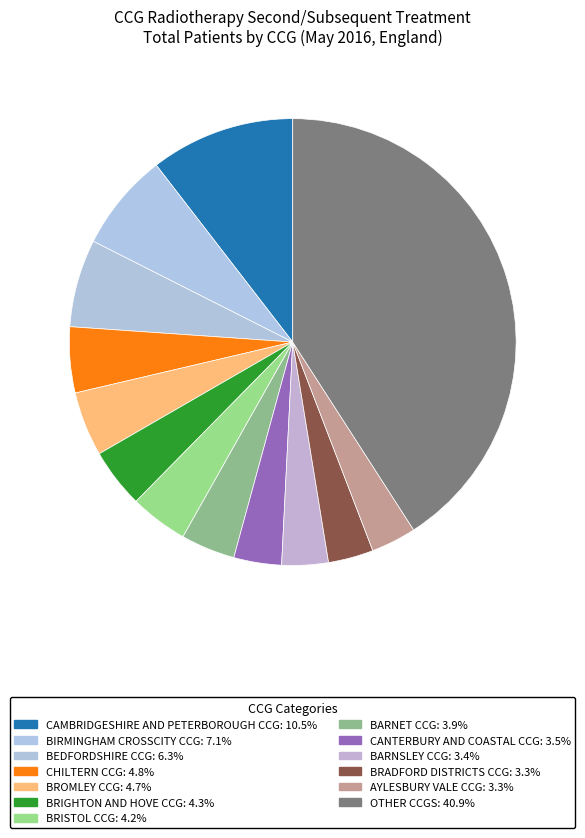

Count the number of slices in the pie.

13